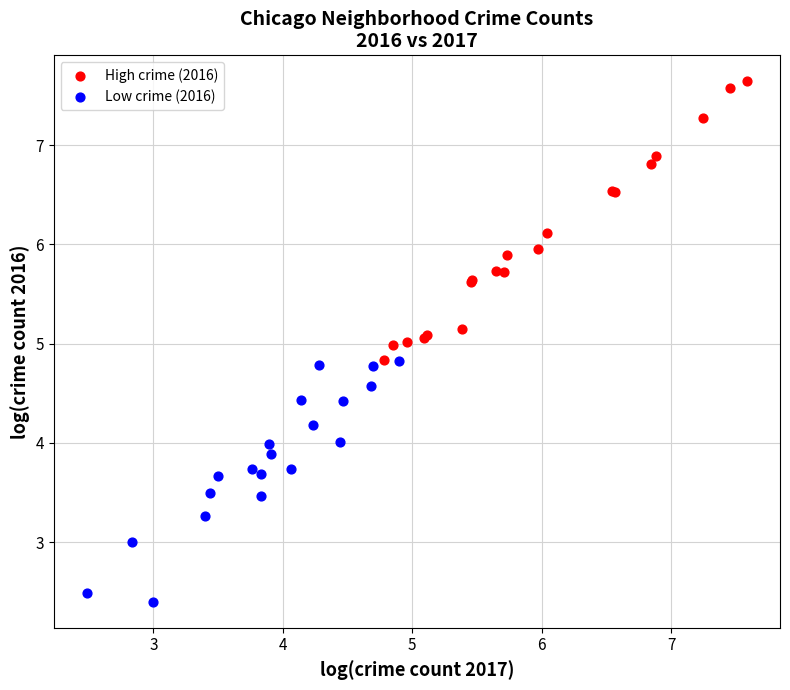

Which series reaches the maximum Y coordinate?

High crime (2016)